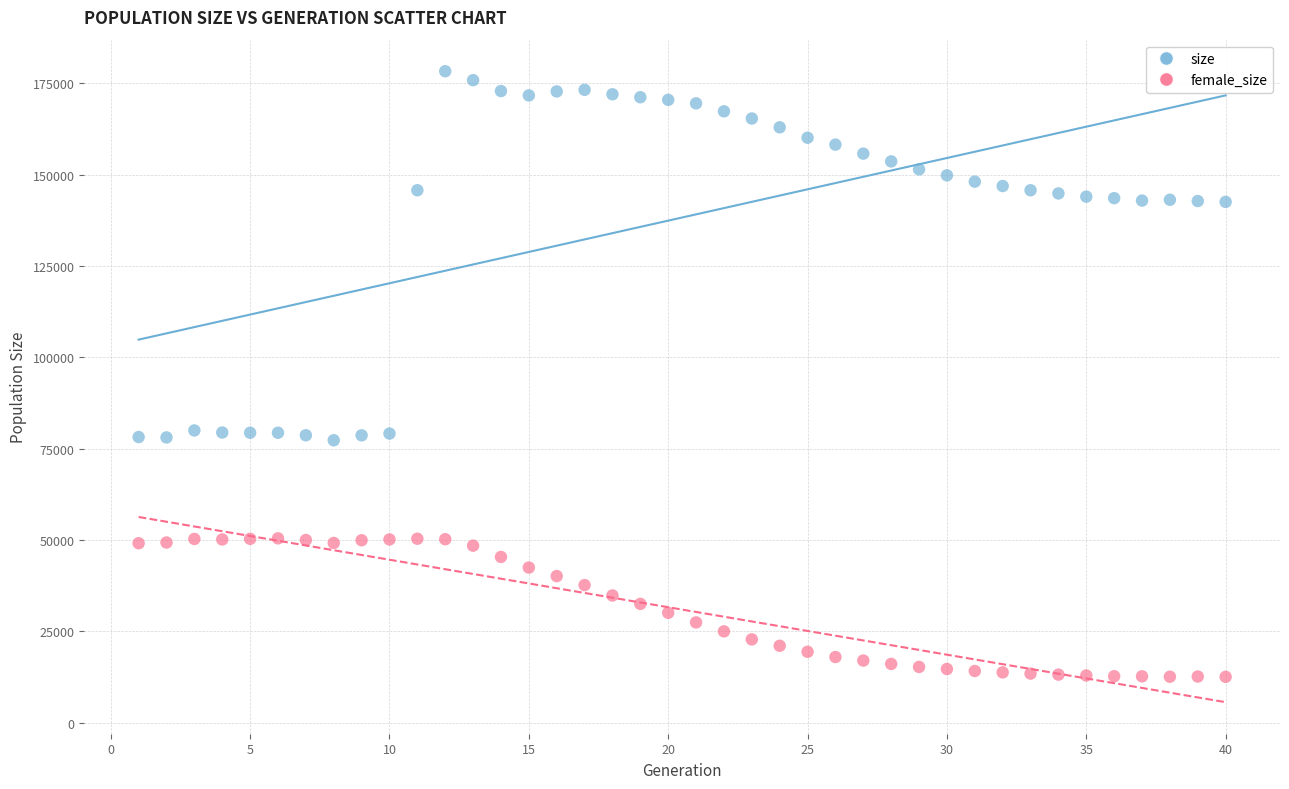

Which series has the widest spread of Y values?

size